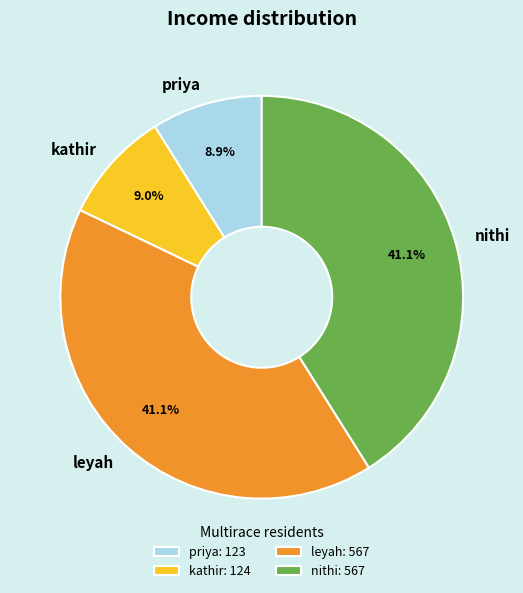

What is the ratio of the value at nithi to the value at kathir?

4.6